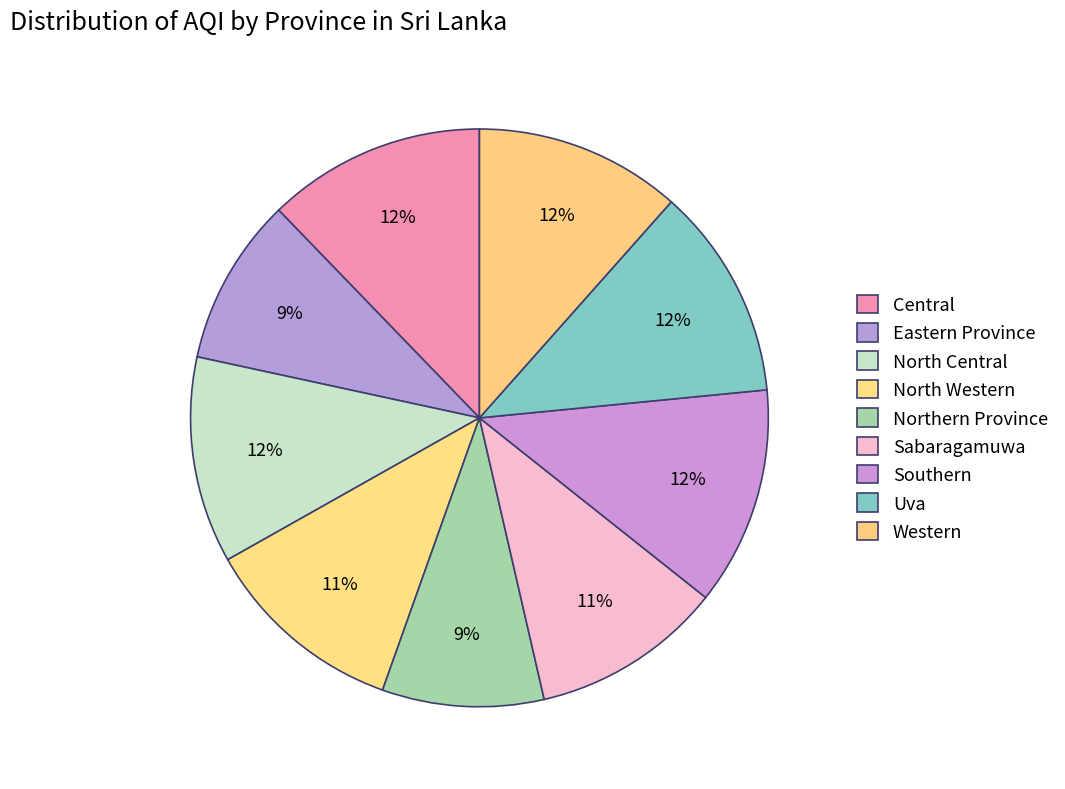

What is the ratio of the value at North Central to the value at Northern Province?

1.3